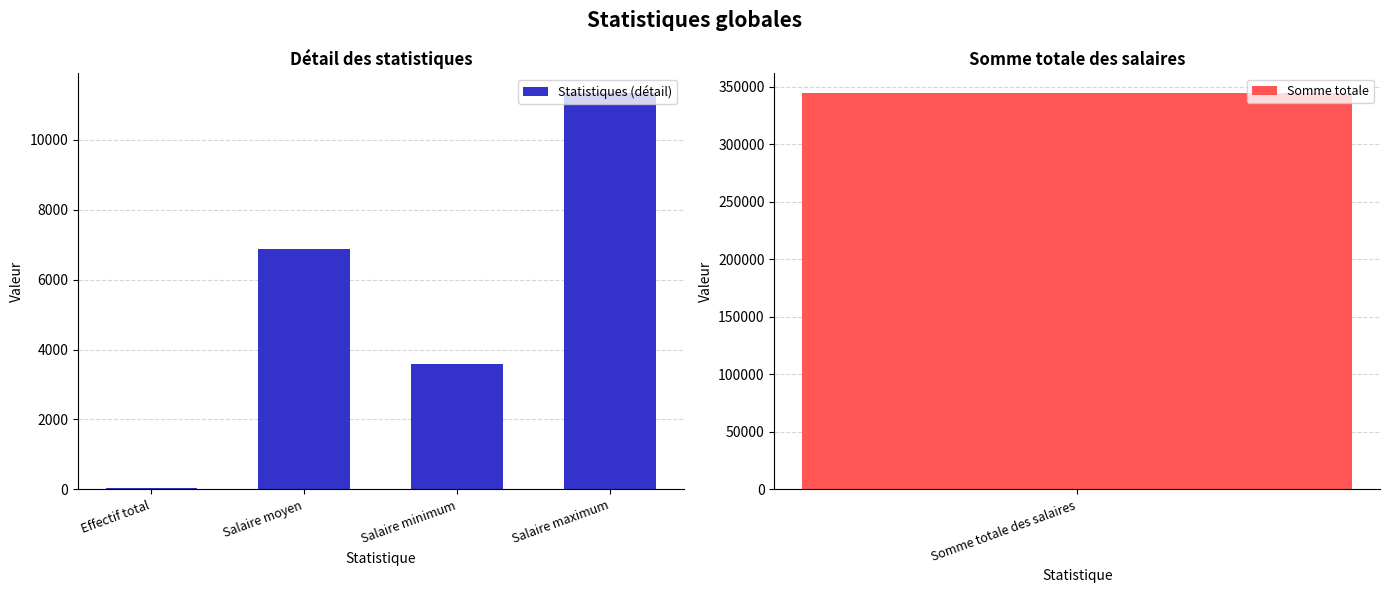

What is the sum of the values at Salaire moyen and Effectif total?

6933.6